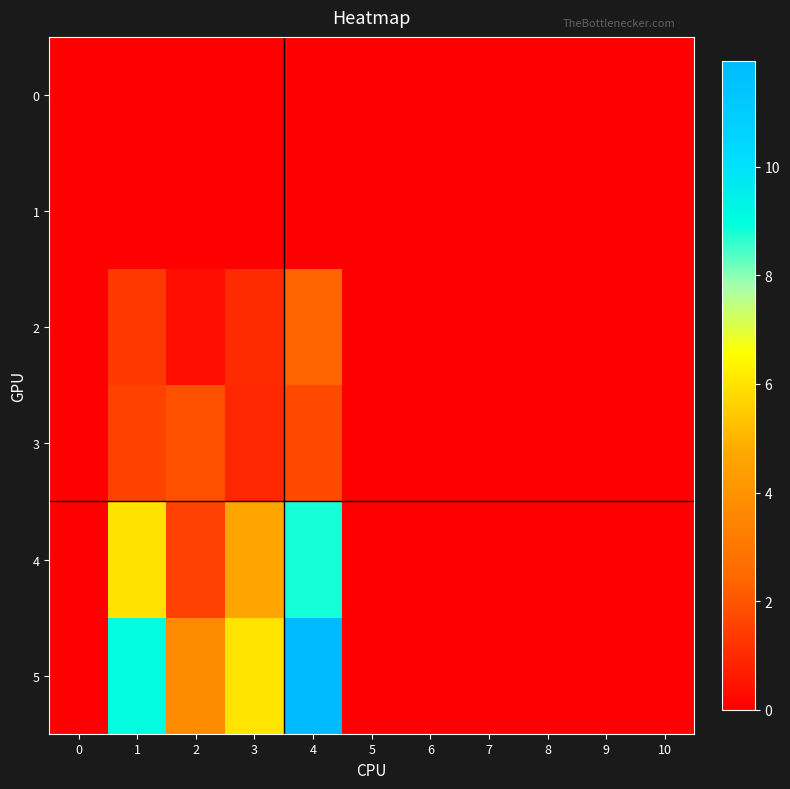

List the series in order of their peak value, highest first.

5, 4, 2, 3, 0, 1